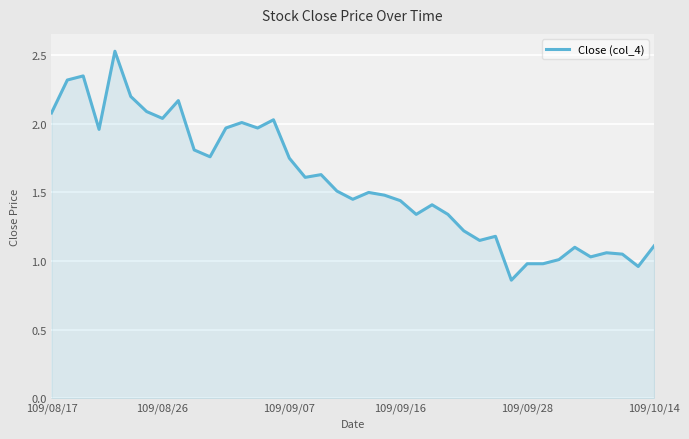

Does the chart have visible grid lines?

Yes